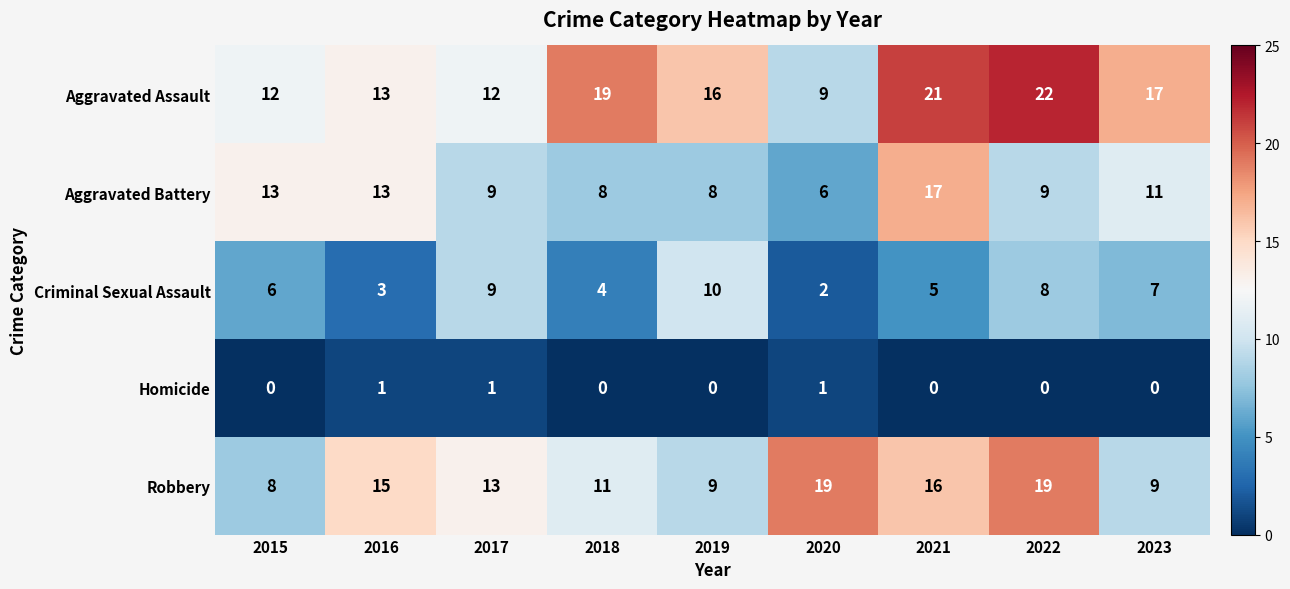

Count the number of categories in the chart.

9